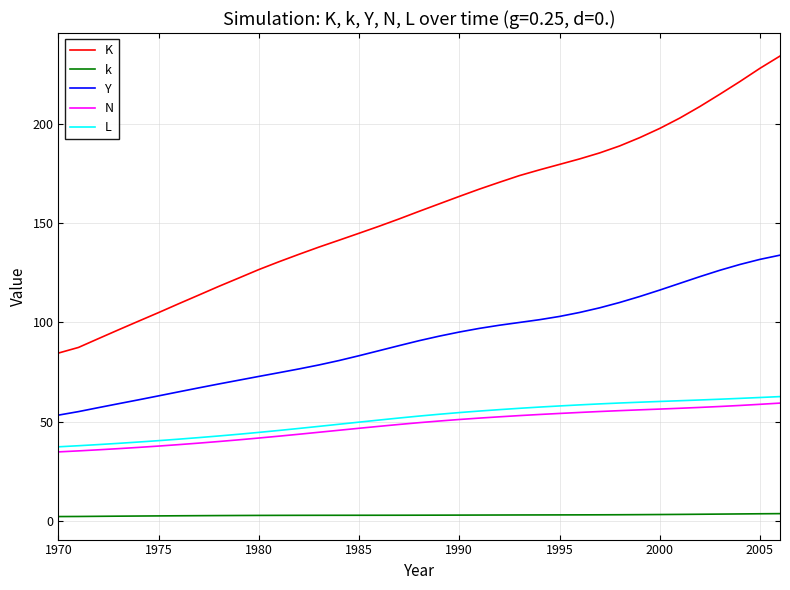

Which series has the widest spread of values?

K